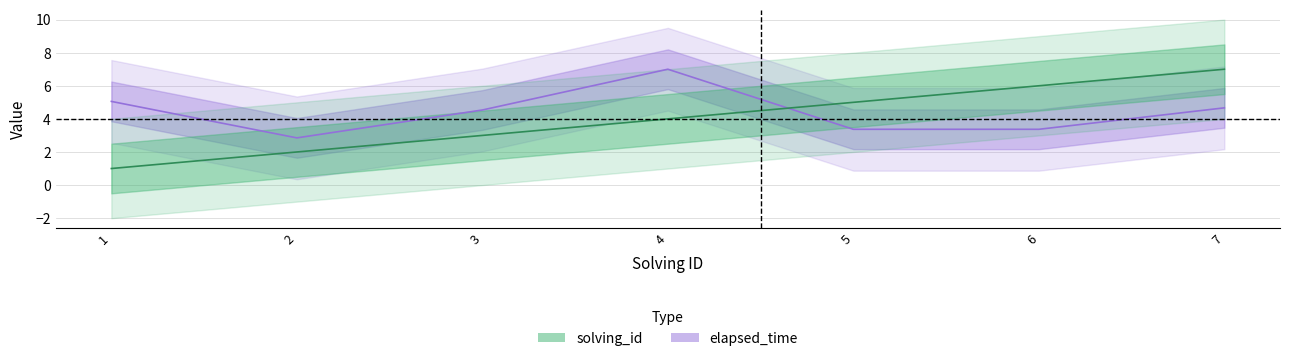

True or false: elapsed_time and solving_id intersect in this chart.

True